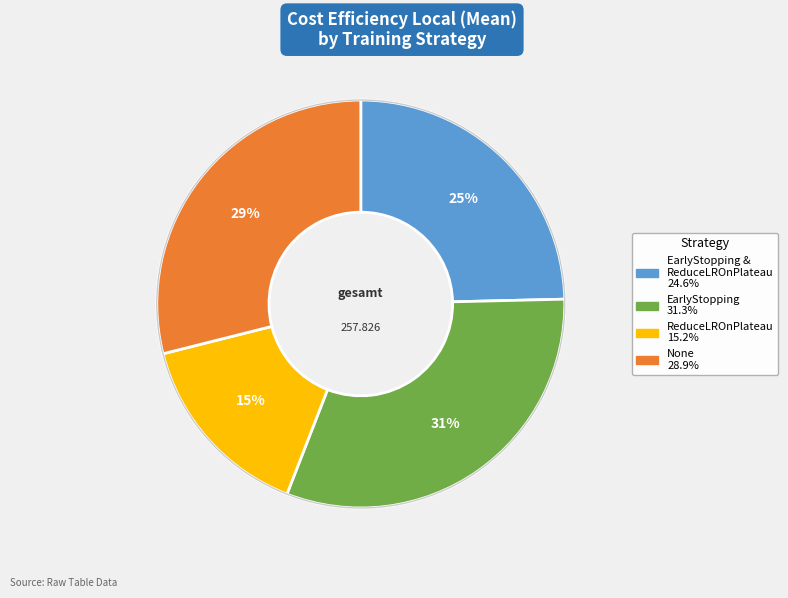

Does any single category account for the majority?

No